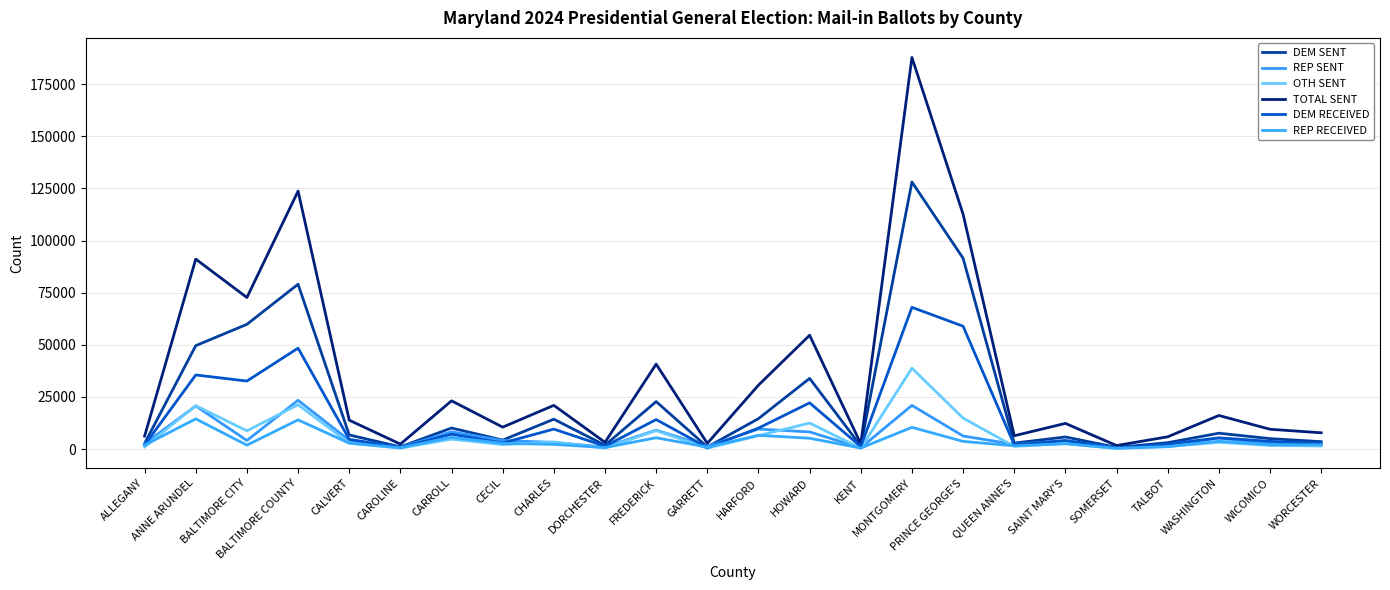

What is the minimum value for DEM RECEIVED?

600